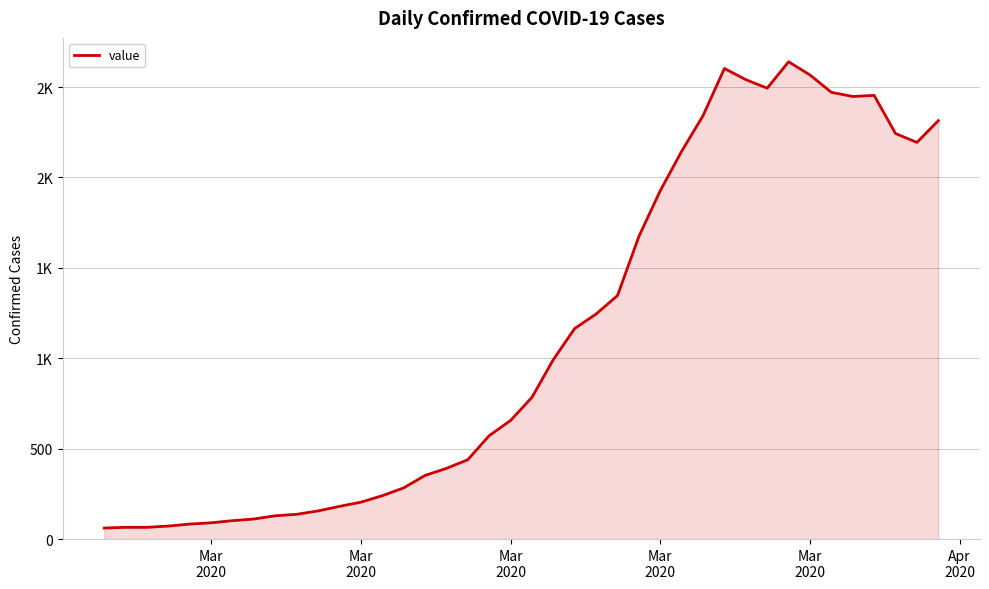

Does the chart have visible grid lines?

Yes